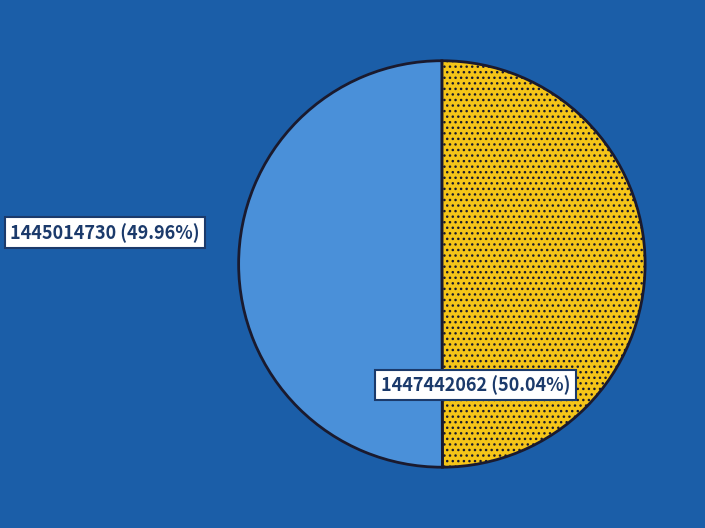

Approximately how many times larger is the value at 1447442062 compared to 1445014730?

1.0